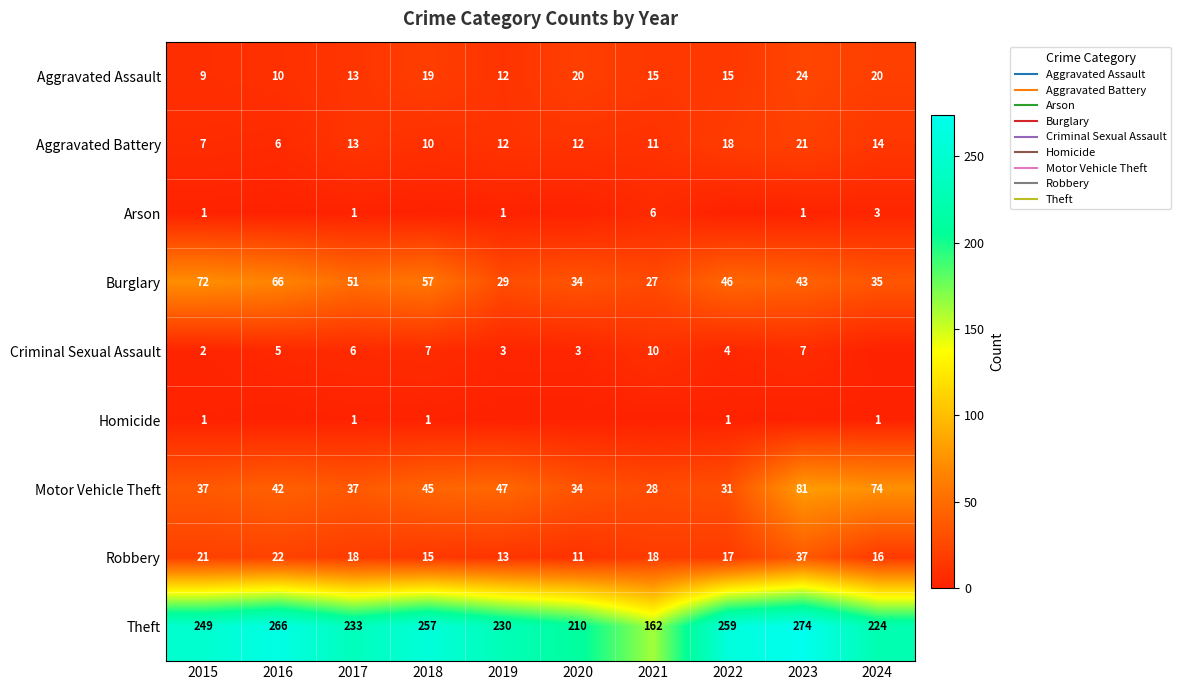

At which category is the sum across all series the highest?

2023